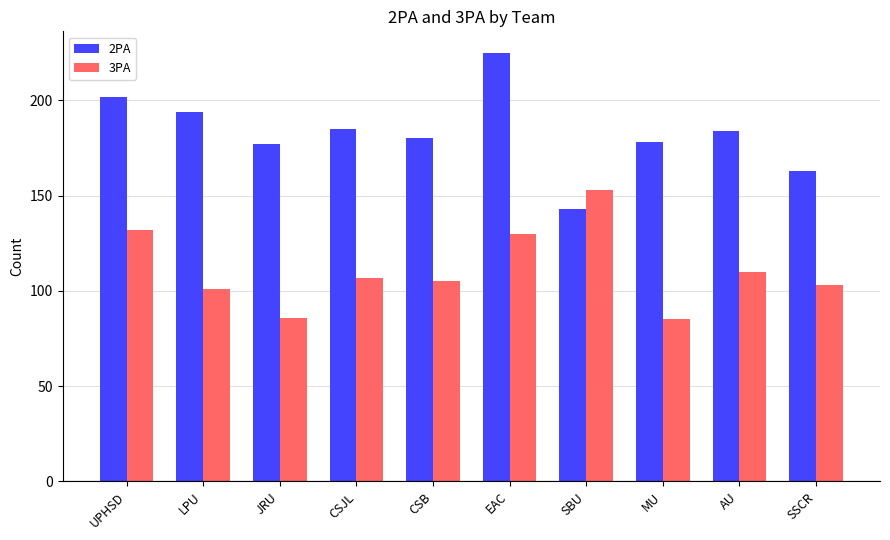

Is the value of 2PA at JRU greater than the value of 3PA at CSJL?

Yes